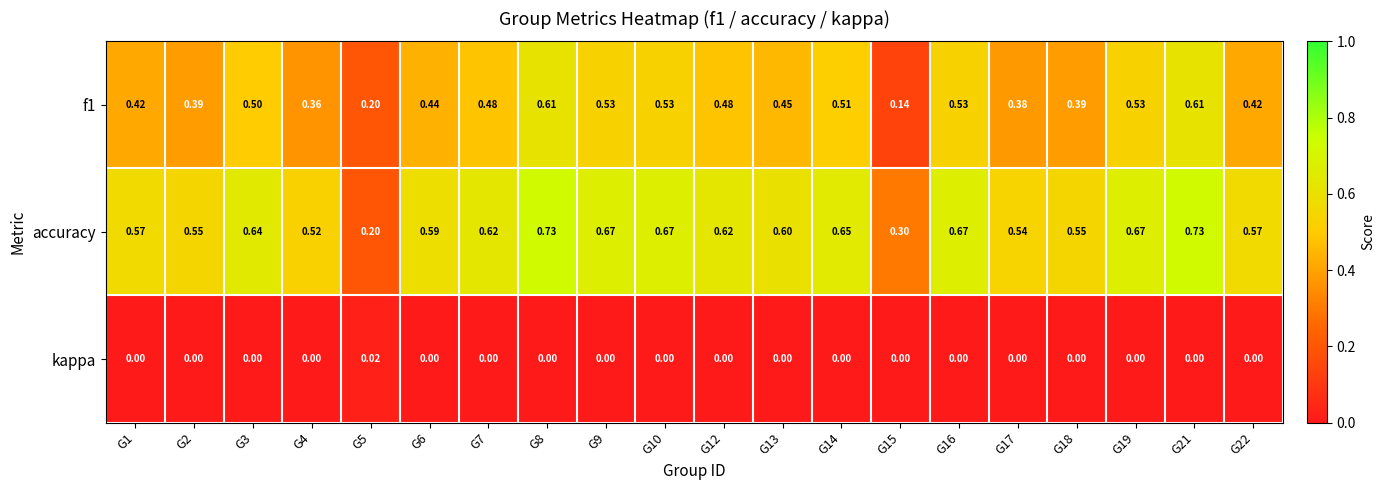

Which series changed the most between G1 and G5?

accuracy